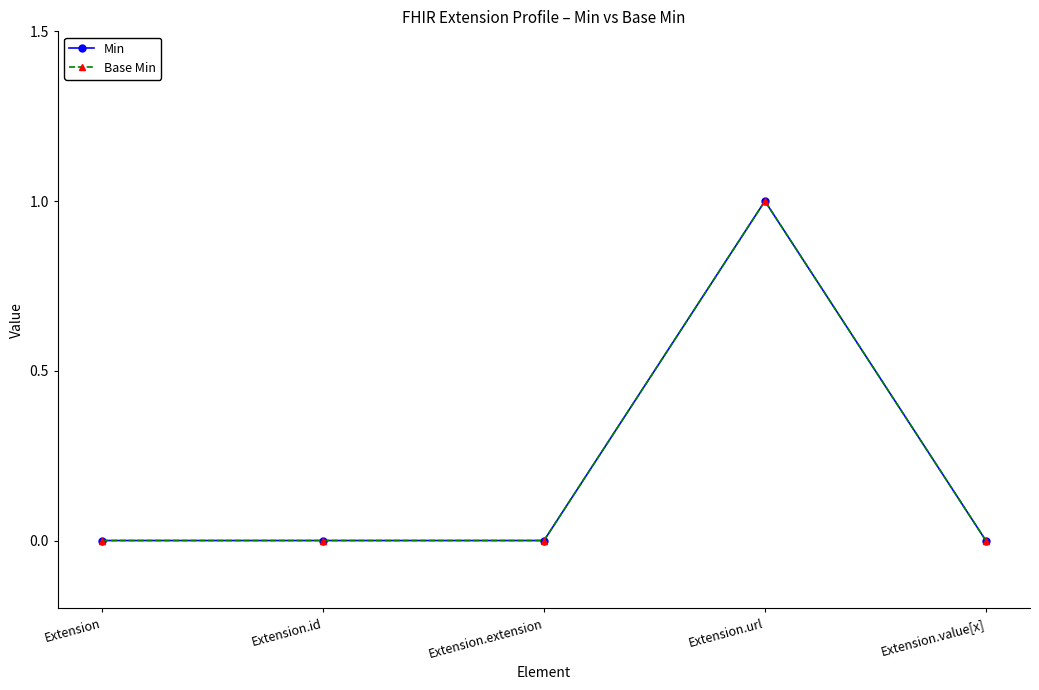

At Extension, list the series in order from largest to smallest.

Min, Base Min